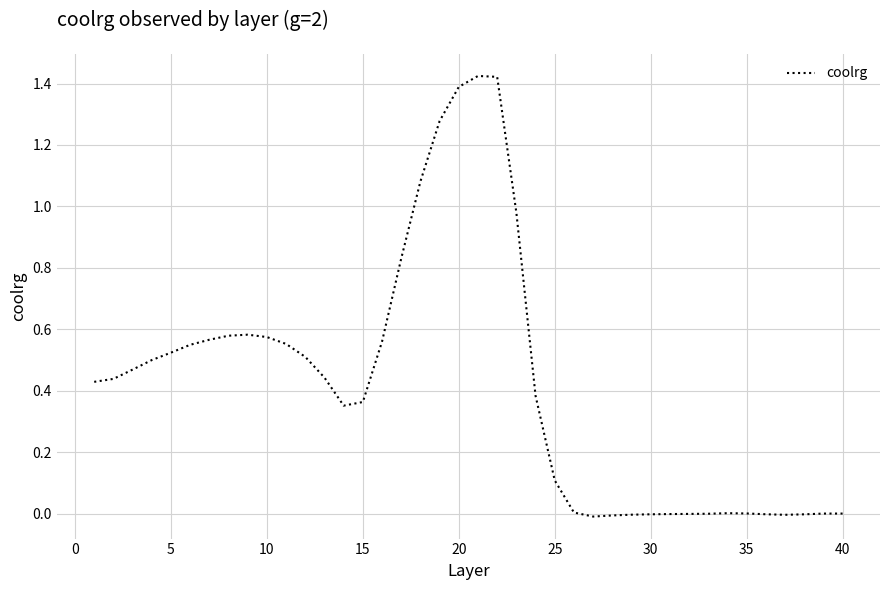

Reading right to left, transcribe all the data shown in this chart.

0.0	0.0	-0.0	-0.0	-0.0	0.0	0.0	-0.0	-0.0	-0.0	-0.0	-0.0	-0.0	-0.0	0.0	0.1	0.4	1.0	1.4	1.4	1.4	1.3	1.1	0.8	0.6	0.4	0.4	0.4	0.5	0.6	0.6	0.6	0.6	0.6	0.5	0.5	0.5	0.5	0.4	0.4